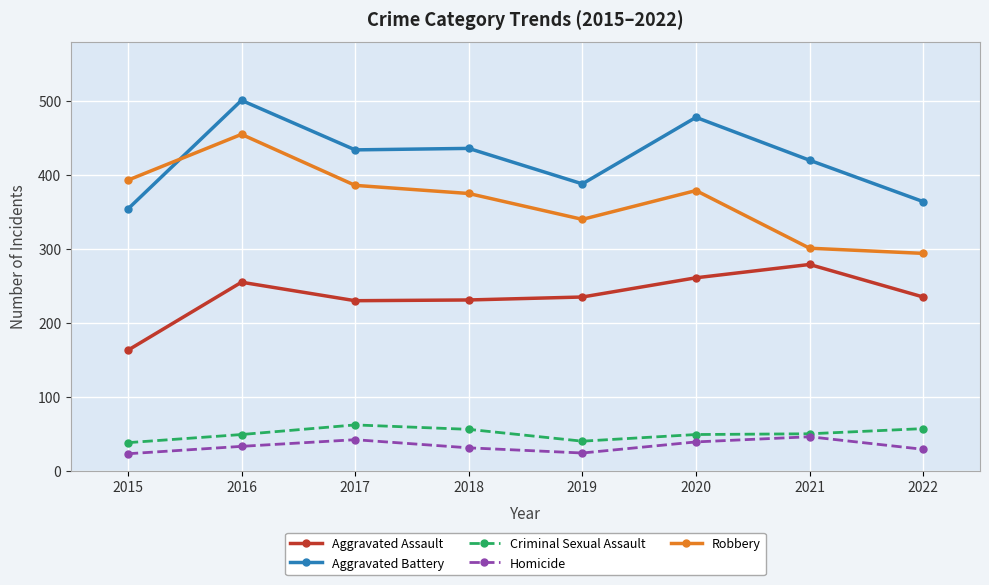

At which label does Robbery first exceed 379?

2015